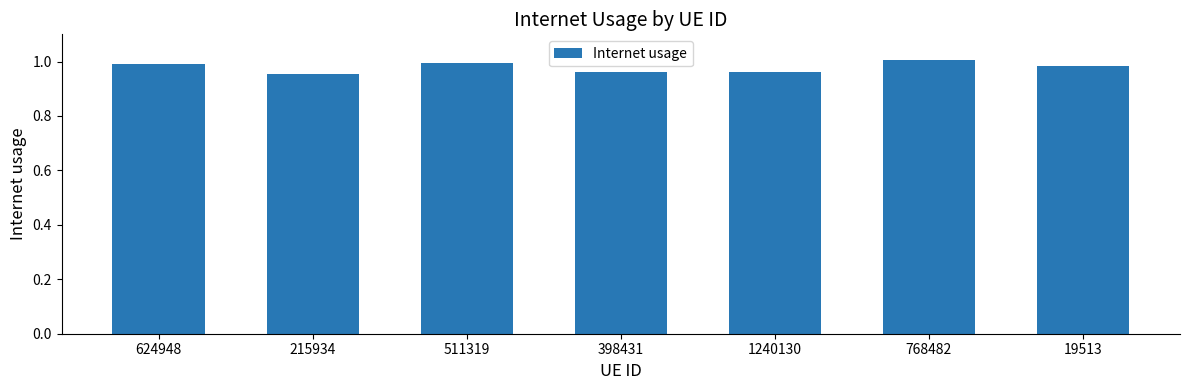

How many categories are shown in the chart?

7